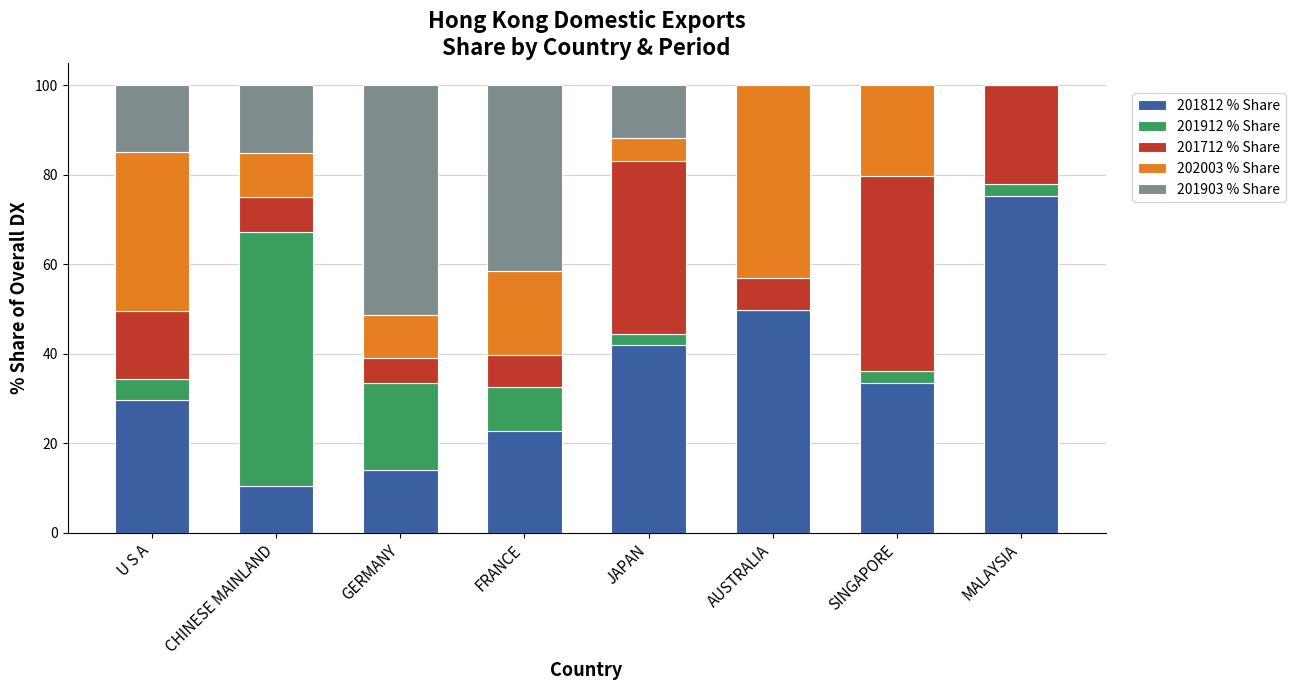

Is it true that 201812 % Share equals 13.9 at GERMANY?

True